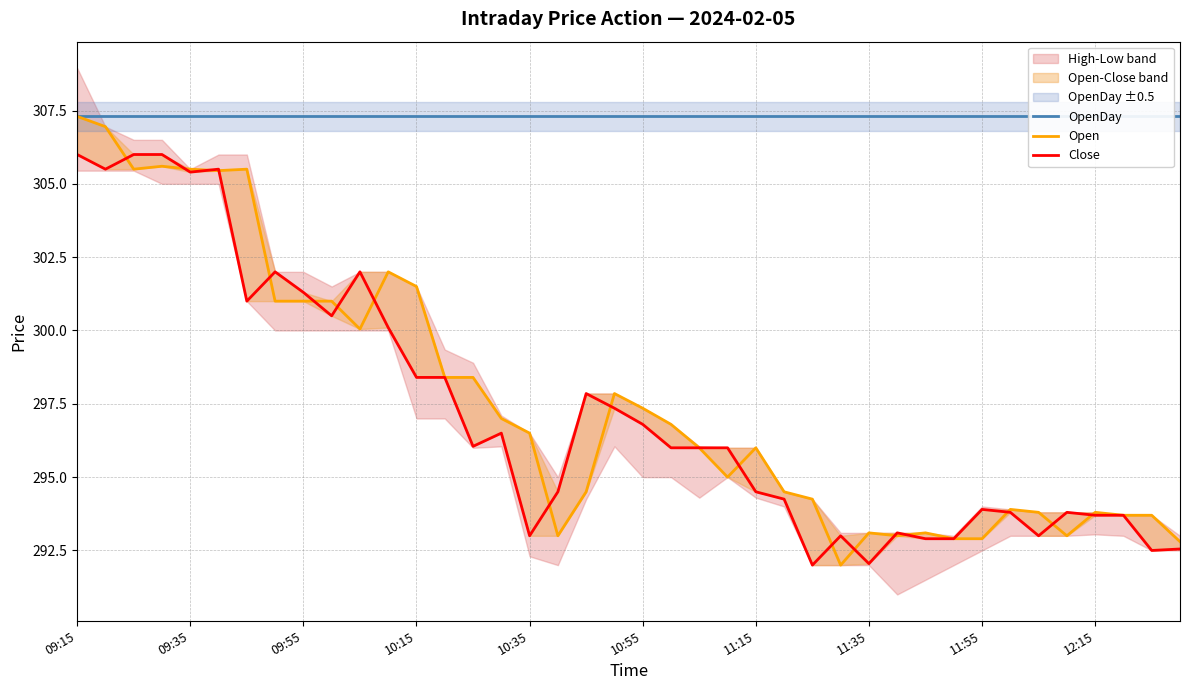

Between 10:55 and 21, which series saw the biggest shift?

Close